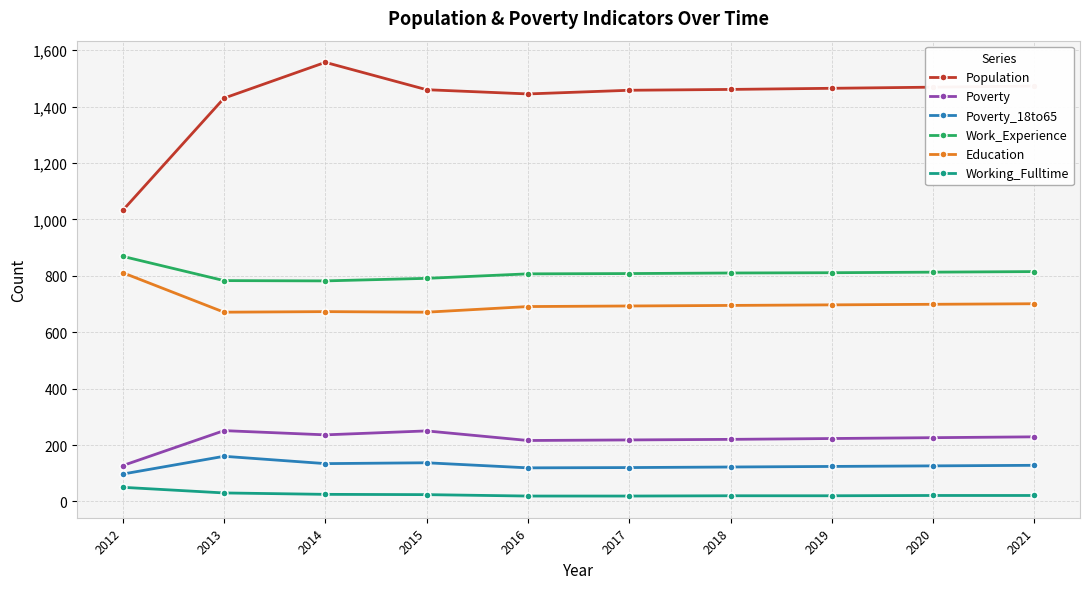

What is the sum of all Poverty values?

2196